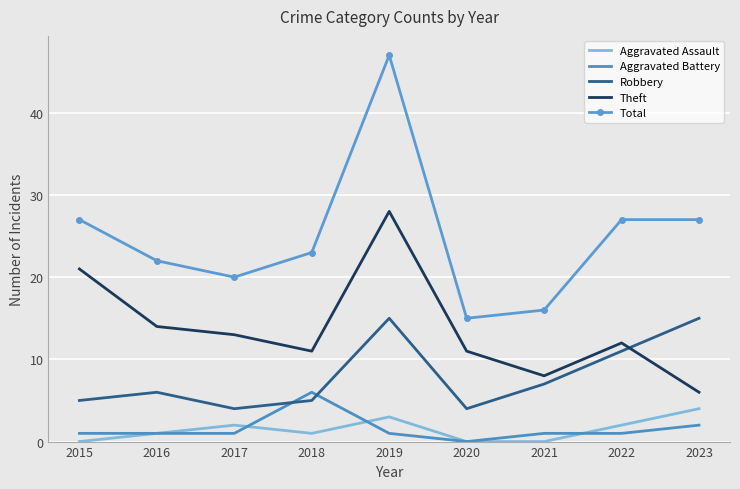

True or false: Aggravated Battery and Total cross at least once.

False